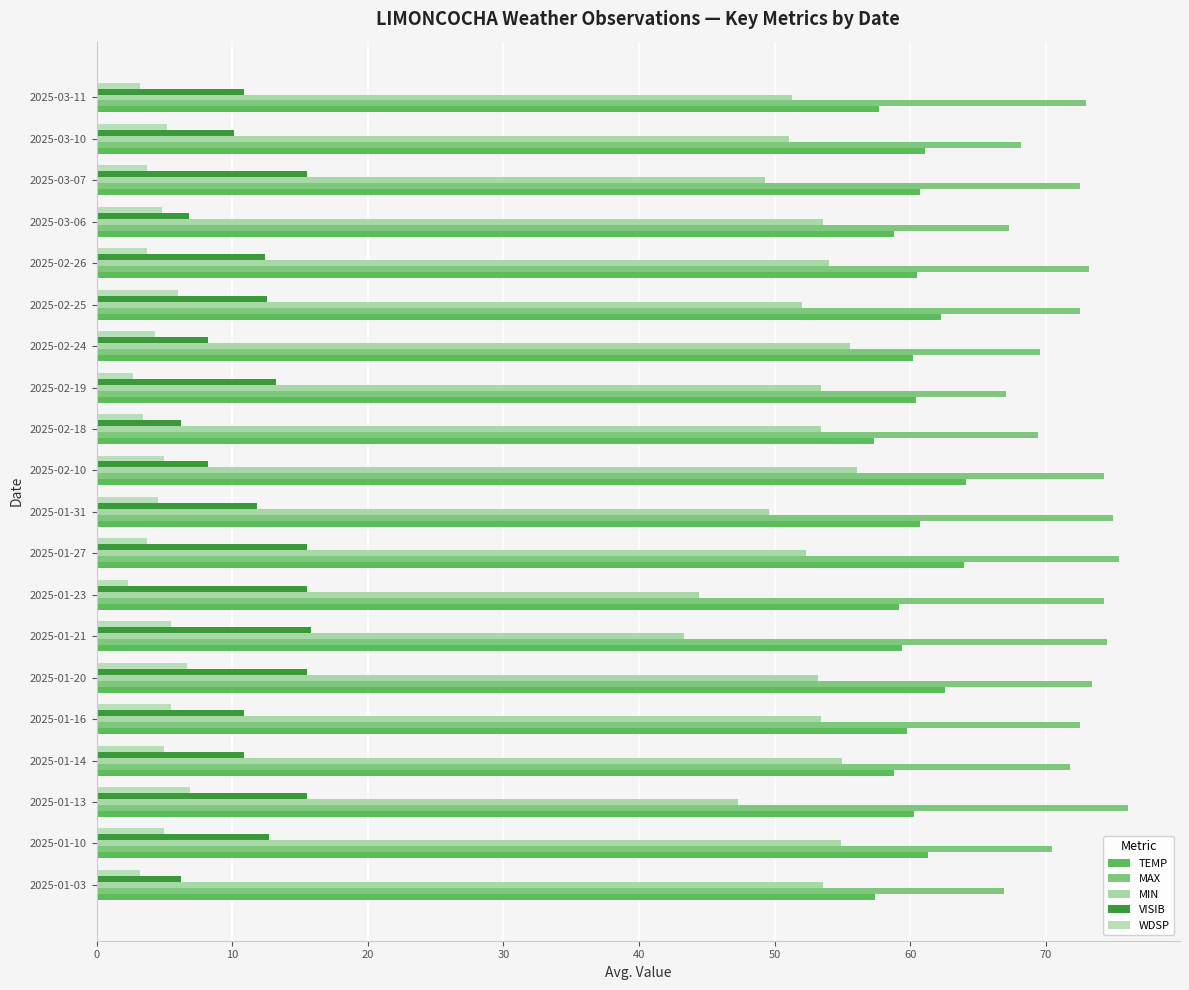

What is the average value of the WDSP series?

4.5